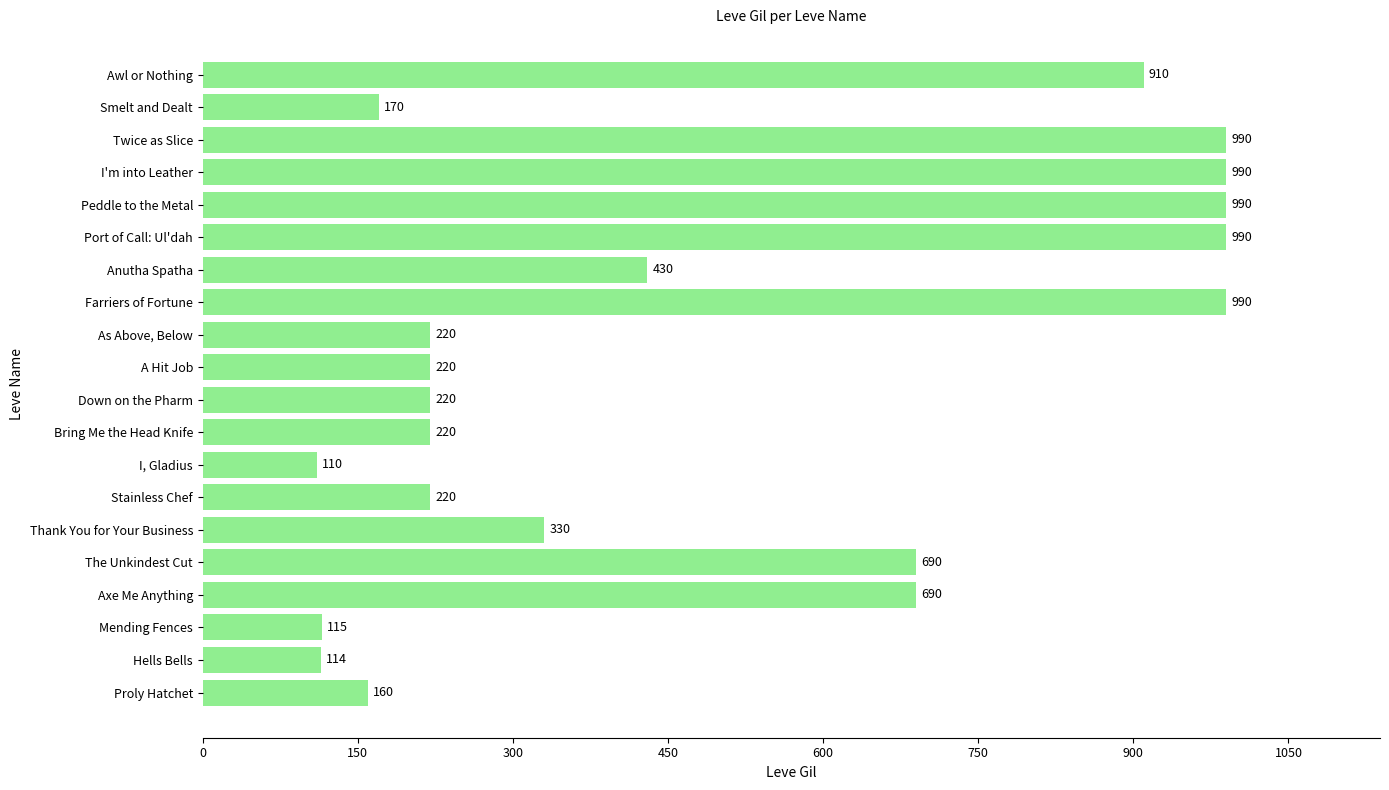

At which label is the value closest to 550?

Anutha Spatha